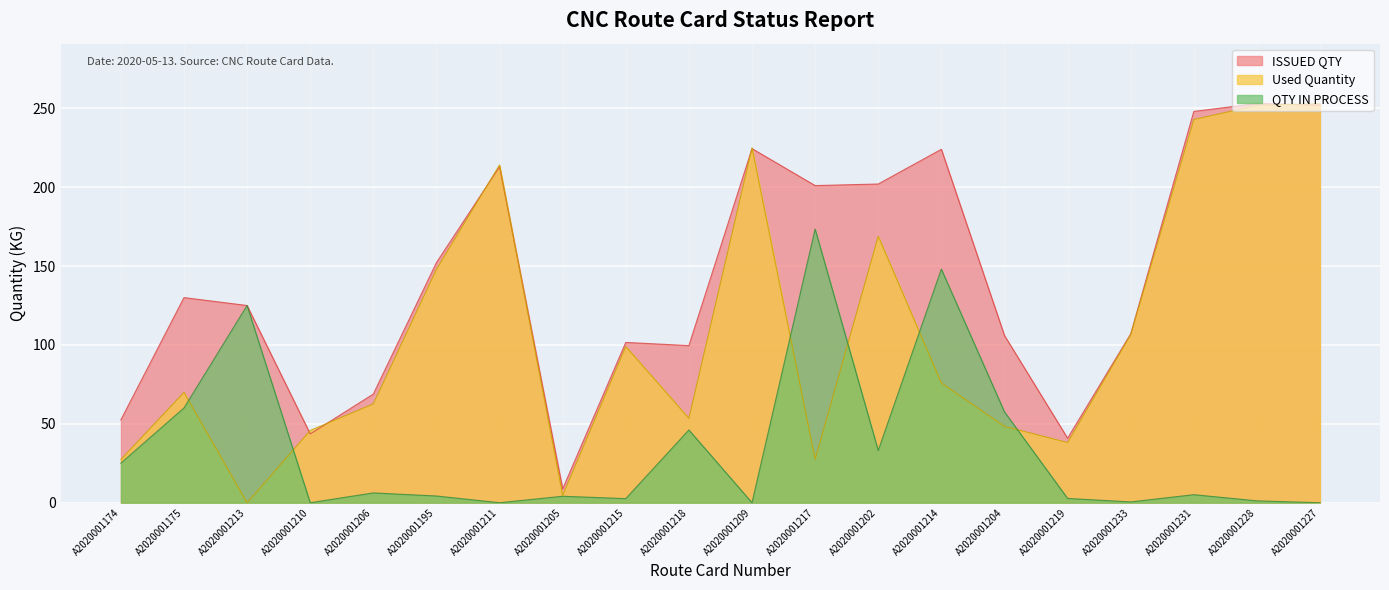

Is the value of Used Quantity at A2020001218 greater than the value of ISSUED QTY at A2020001233?

No